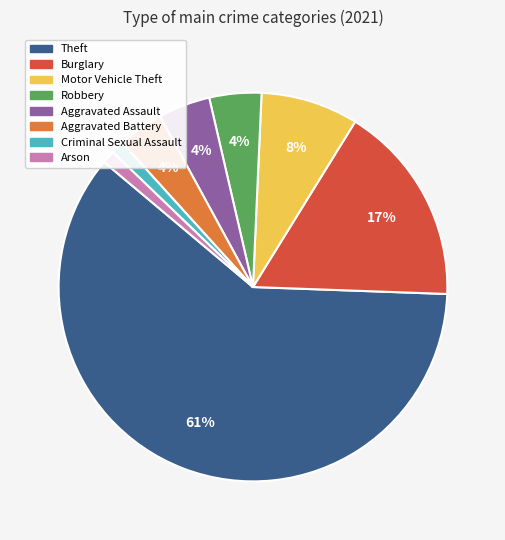

To the nearest percent, what is the average slice percentage?

12%